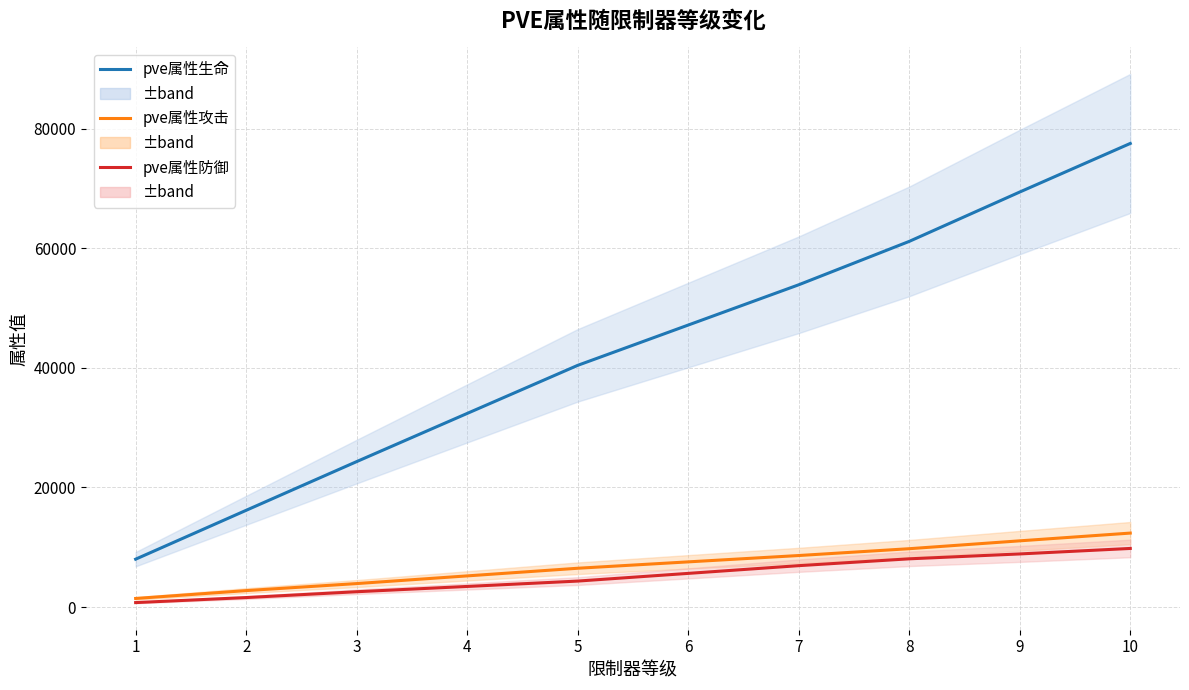

Between 3 and 8, which is larger?

8